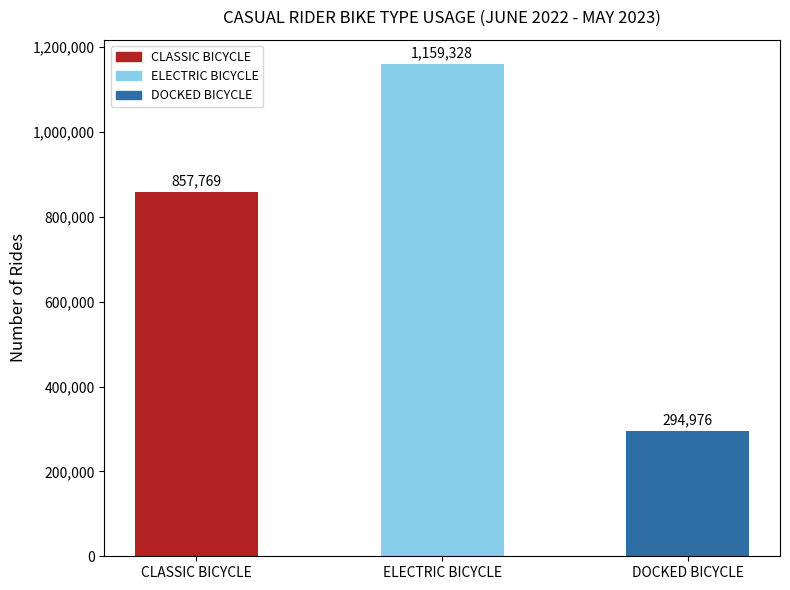

Rank the categories by value from highest to lowest.

ELECTRIC BICYCLE, CLASSIC BICYCLE, DOCKED BICYCLE